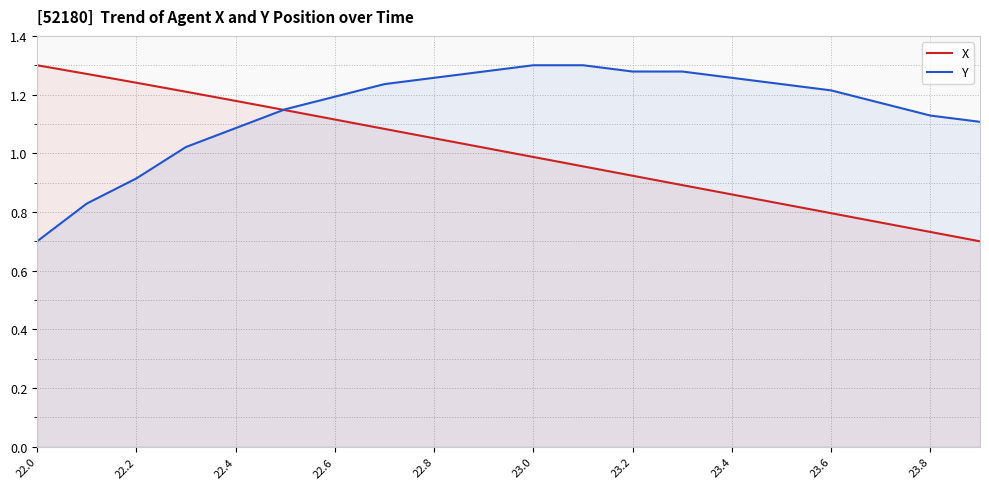

At which label does X reach its peak?

22.0